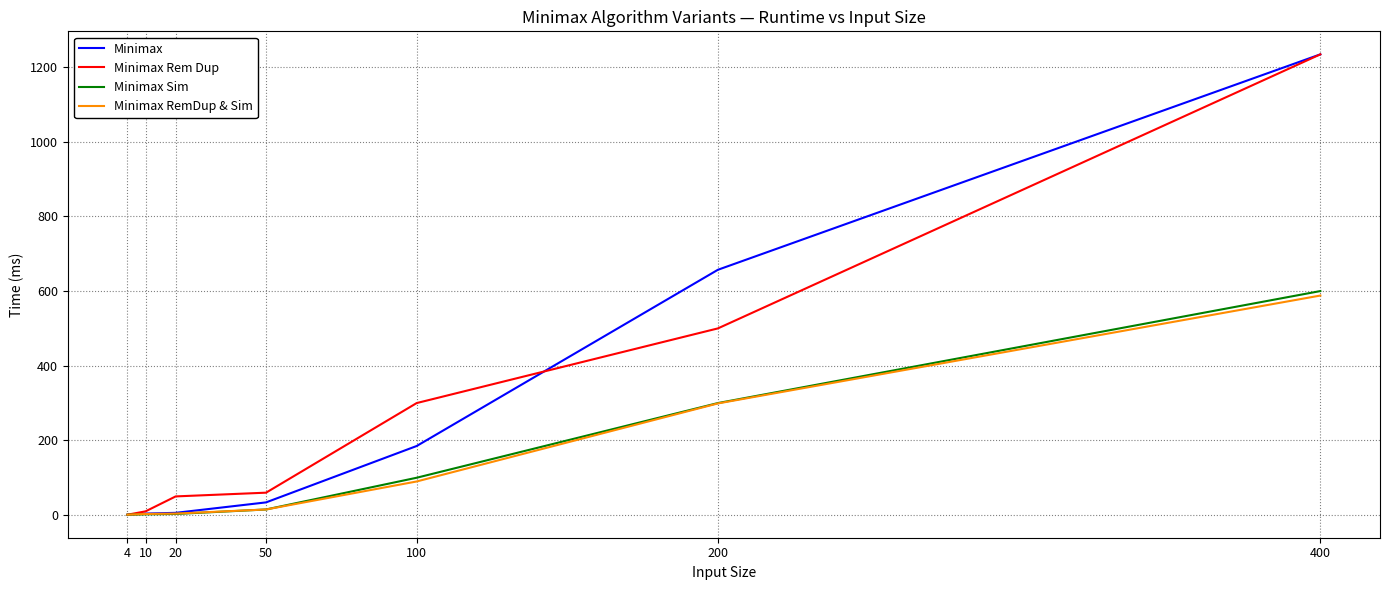

True or false: Minimax Sim has a value of 100 at 100.

True